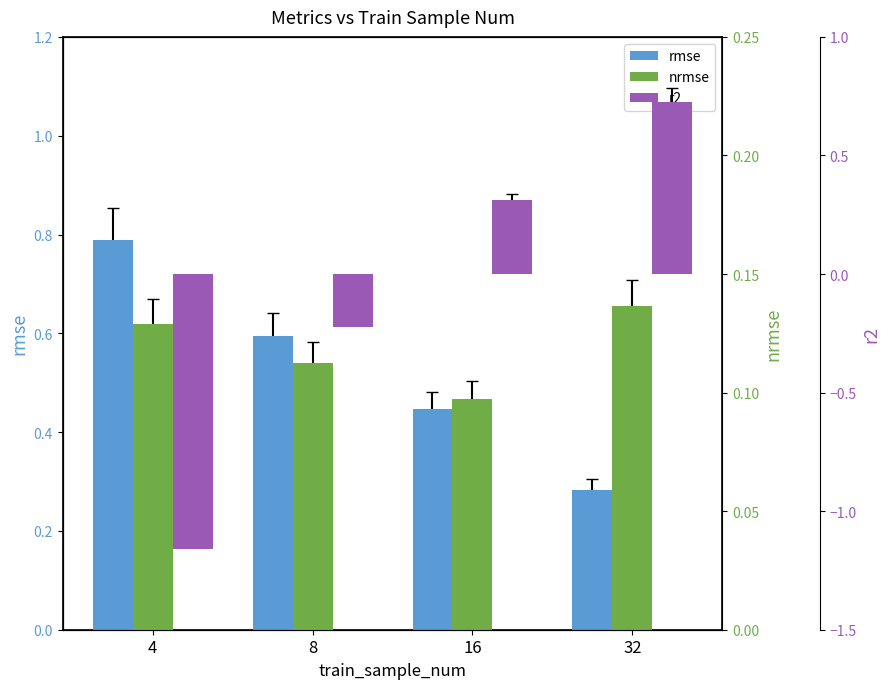

Which series has the largest range (max minus min)?

r2